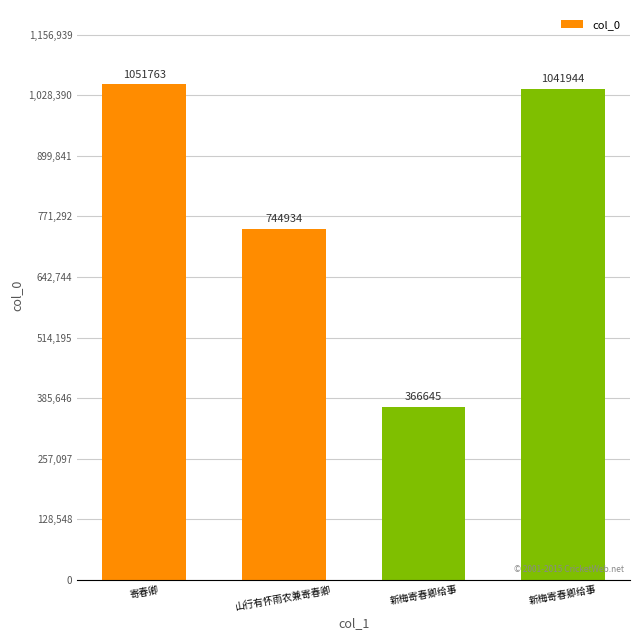

What is the smallest value displayed?

366645